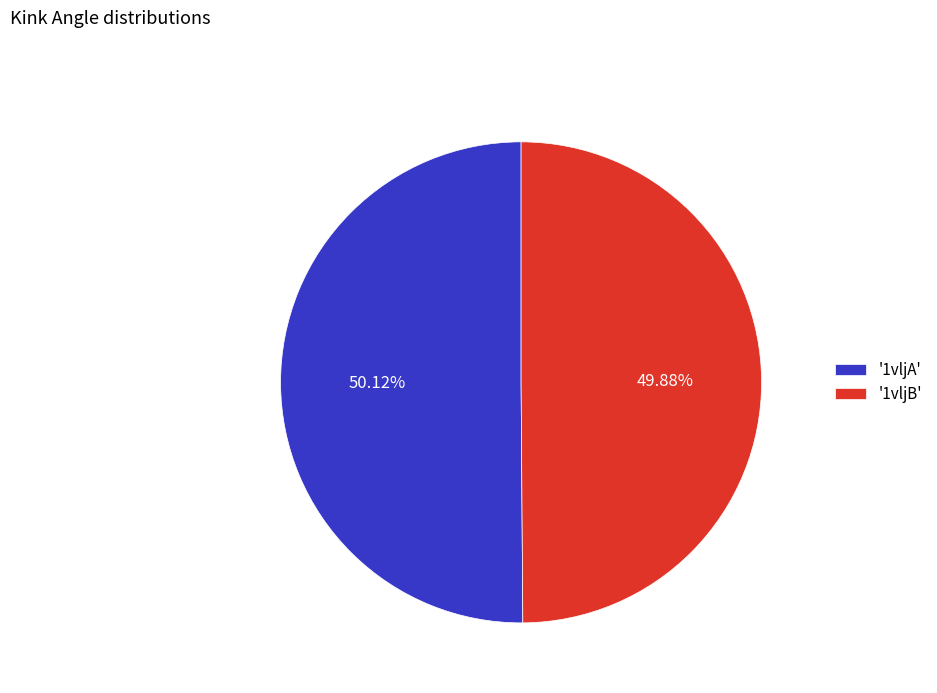

Count the number of slices in the pie.

2